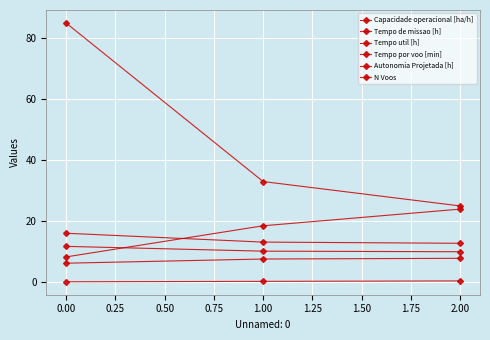

Does the chart have visible grid lines?

Yes